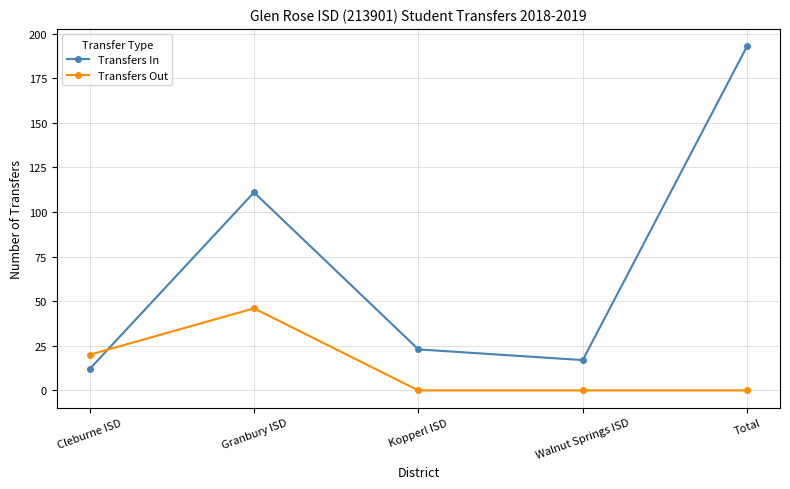

The Transfers Out series shows 12 at Granbury ISD. True or false?

False